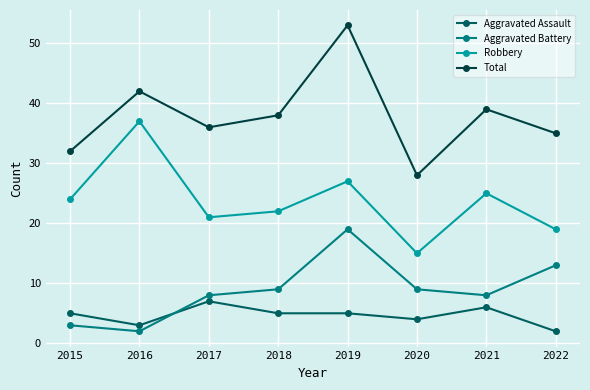

True or false: Aggravated Battery has more than 2 interior local peaks.

False